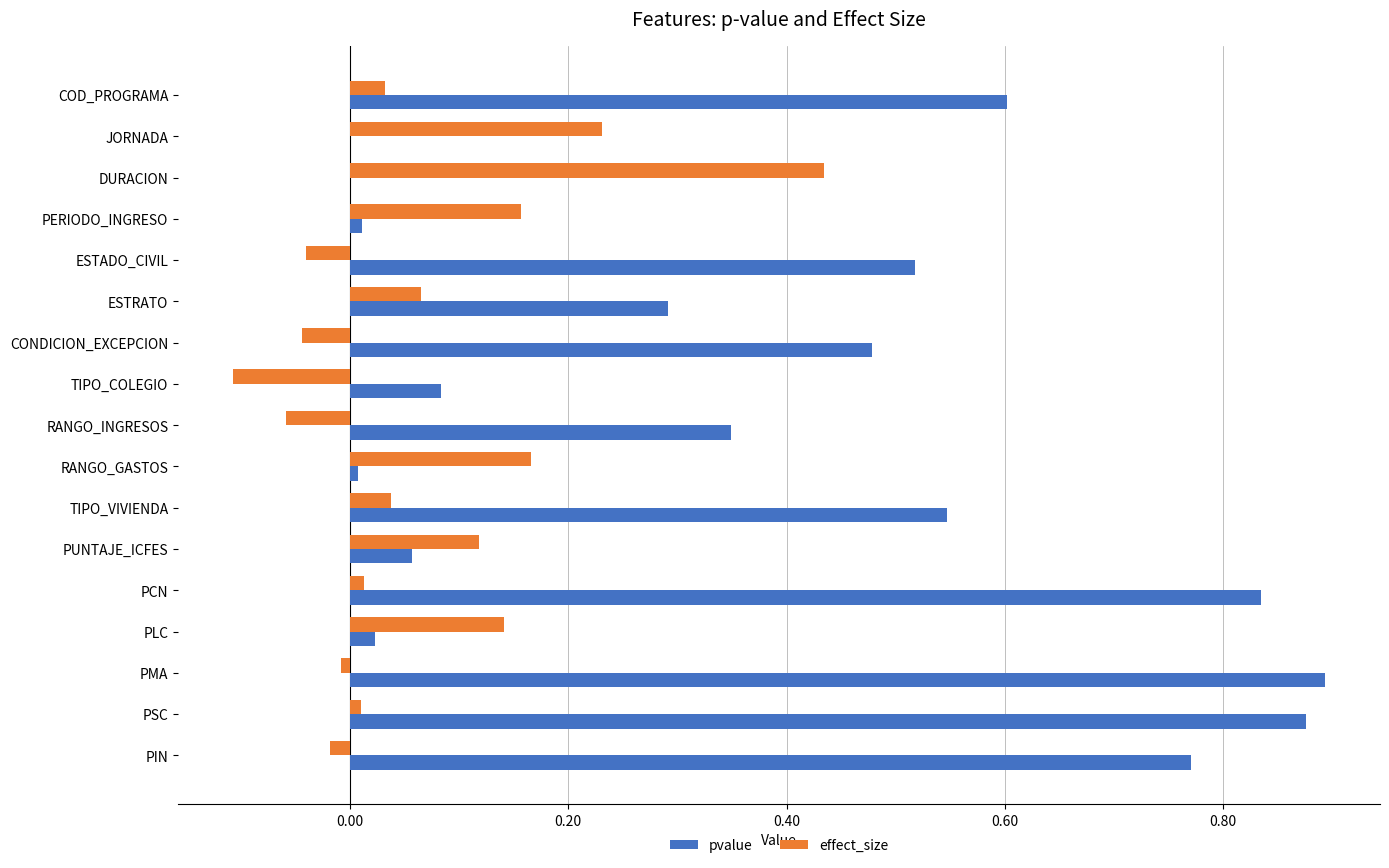

The effect_size series shows -0.0 at PMA. True or false?

True